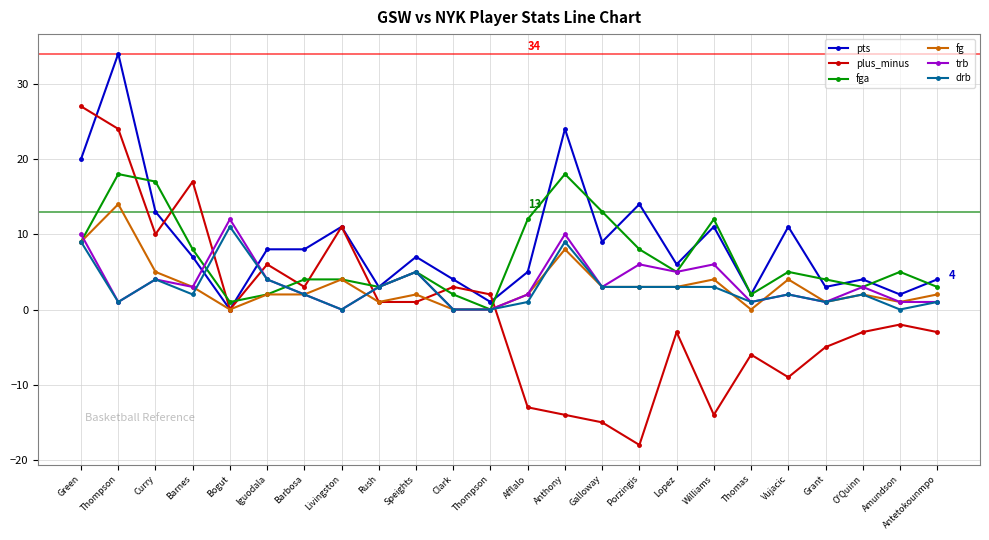

How many categories are shown in the chart?

24